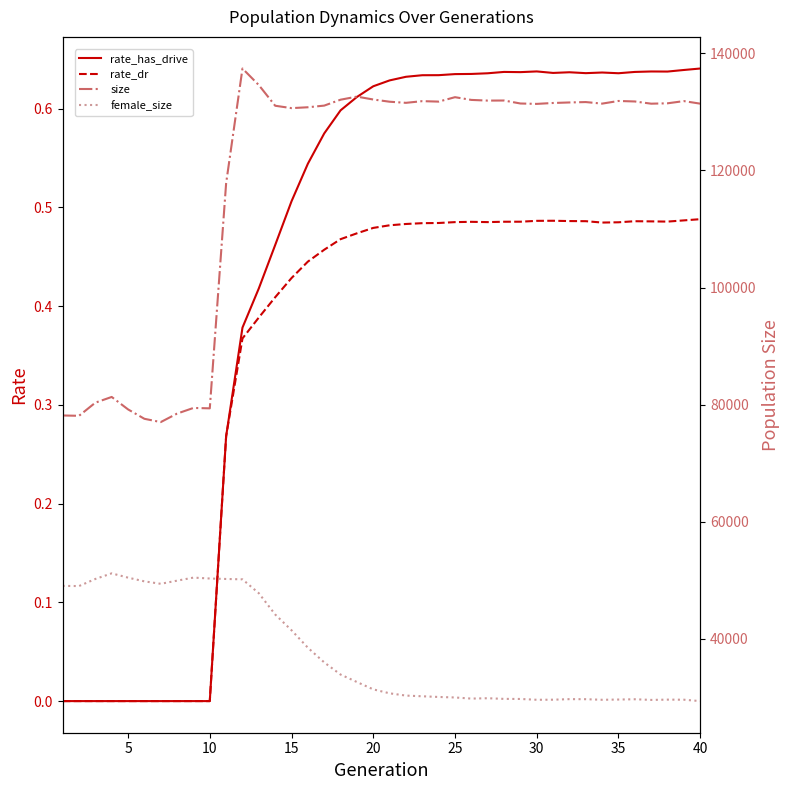

What are all the series names shown in the legend?

rate_has_drive, rate_dr, size, female_size